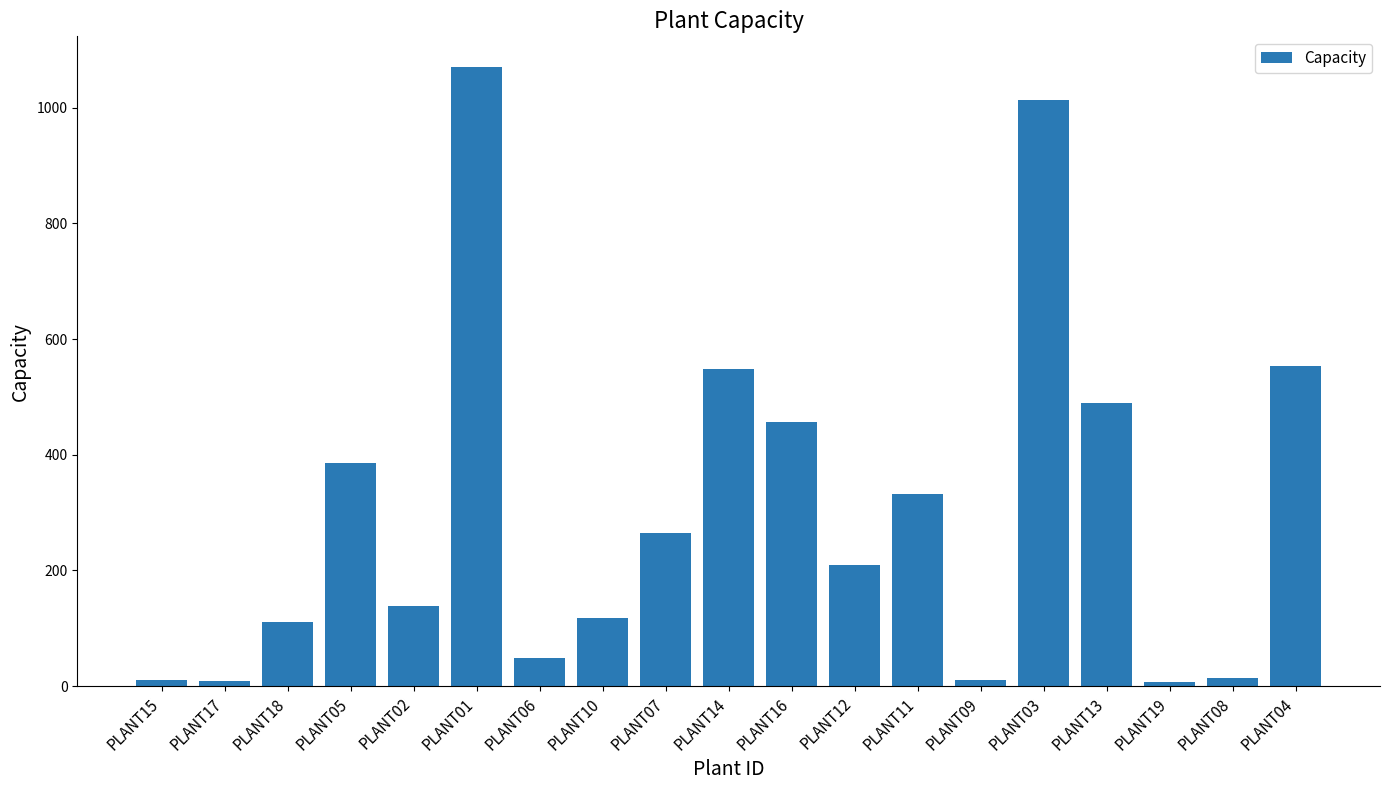

What is the label of the 1st bar from the left?

PLANT15